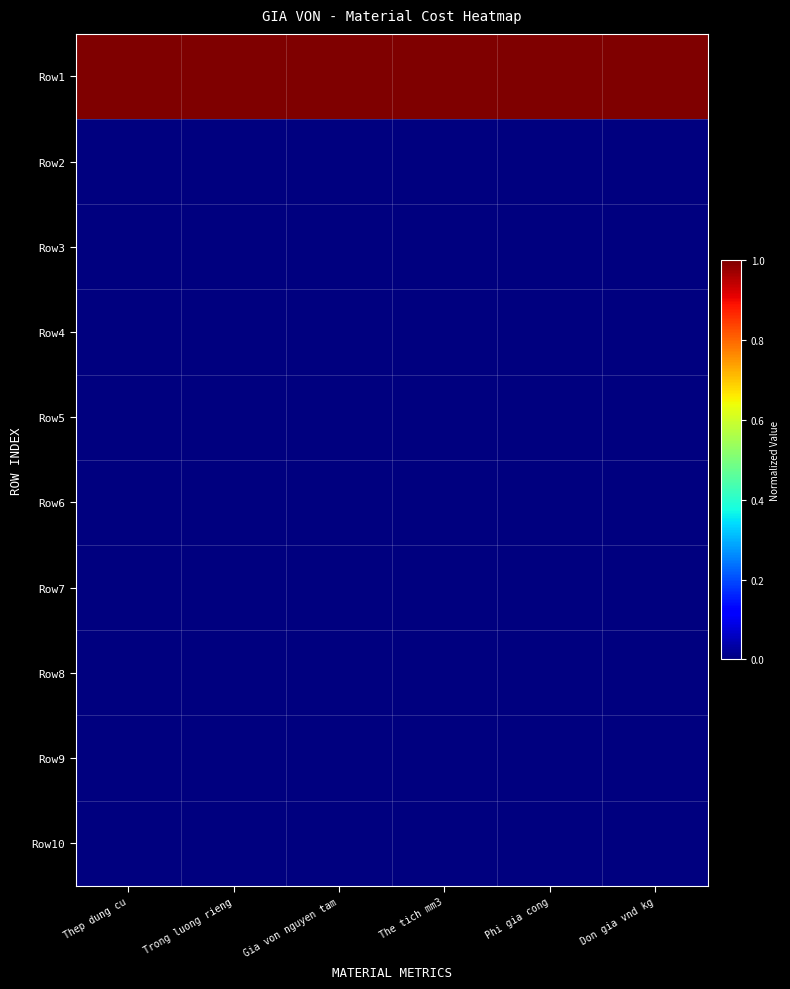

Reading left to right, transcribe all the data shown in this chart.

Row1: Thep dung cu=1	Trong luong rieng=1	Gia von nguyen tam=1	The tich mm3=1	Phi gia cong=1	Don gia vnd kg=1
Row2: Thep dung cu=0	Trong luong rieng=0	Gia von nguyen tam=0	The tich mm3=0	Phi gia cong=0	Don gia vnd kg=0
Row3: Thep dung cu=0	Trong luong rieng=0	Gia von nguyen tam=0	The tich mm3=0	Phi gia cong=0	Don gia vnd kg=0
Row4: Thep dung cu=0	Trong luong rieng=0	Gia von nguyen tam=0	The tich mm3=0	Phi gia cong=0	Don gia vnd kg=0
Row5: Thep dung cu=0	Trong luong rieng=0	Gia von nguyen tam=0	The tich mm3=0	Phi gia cong=0	Don gia vnd kg=0
Row6: Thep dung cu=0	Trong luong rieng=0	Gia von nguyen tam=0	The tich mm3=0	Phi gia cong=0	Don gia vnd kg=0
Row7: Thep dung cu=0	Trong luong rieng=0	Gia von nguyen tam=0	The tich mm3=0	Phi gia cong=0	Don gia vnd kg=0
Row8: Thep dung cu=0	Trong luong rieng=0	Gia von nguyen tam=0	The tich mm3=0	Phi gia cong=0	Don gia vnd kg=0
Row9: Thep dung cu=0	Trong luong rieng=0	Gia von nguyen tam=0	The tich mm3=0	Phi gia cong=0	Don gia vnd kg=0
Row10: Thep dung cu=0	Trong luong rieng=0	Gia von nguyen tam=0	The tich mm3=0	Phi gia cong=0	Don gia vnd kg=0